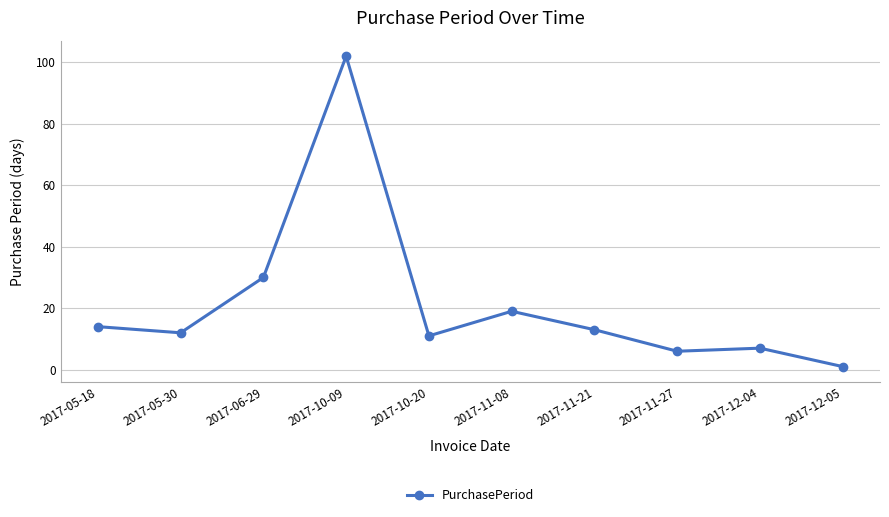

True or false: the data shows 12 at 2017-05-30.

True